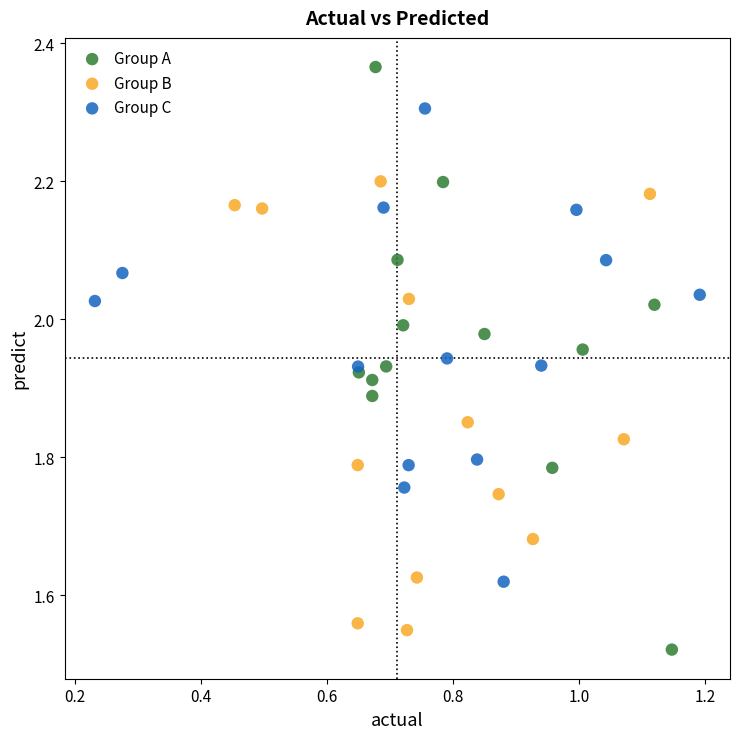

Which series has the largest Y range (max minus min)?

Group A